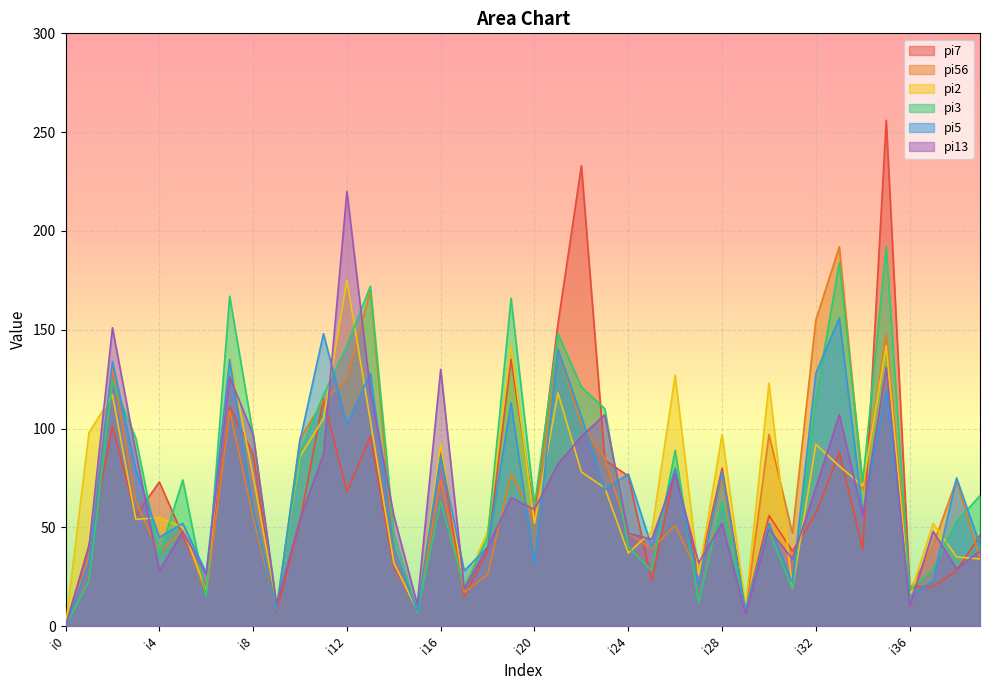

Where does the pi3 series first go above 63?

i2